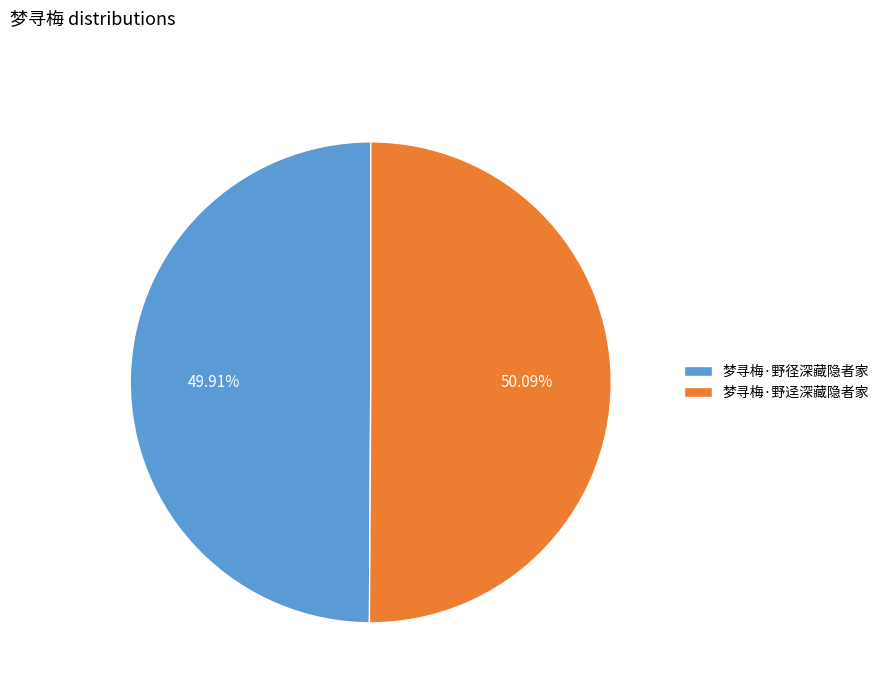

Is the sum of 梦寻梅·野径深藏隐者家 and 梦寻梅·野迳深藏隐者家 greater than half?

Yes